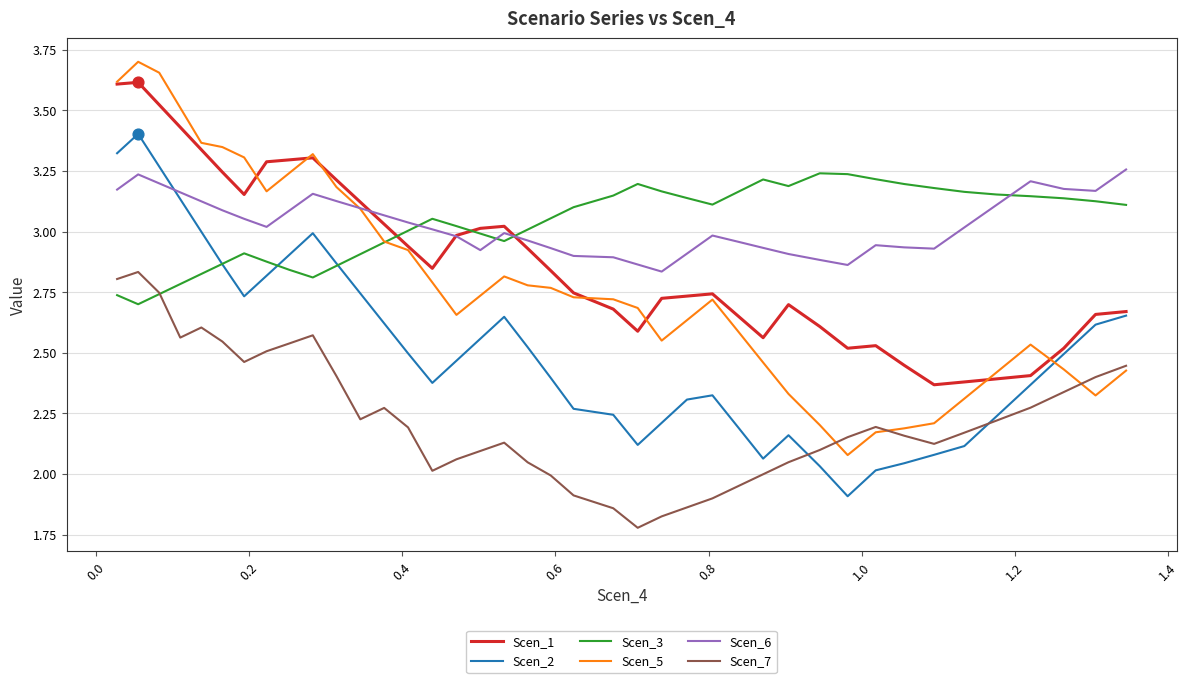

At how many categories does at least one series exceed 2?

40